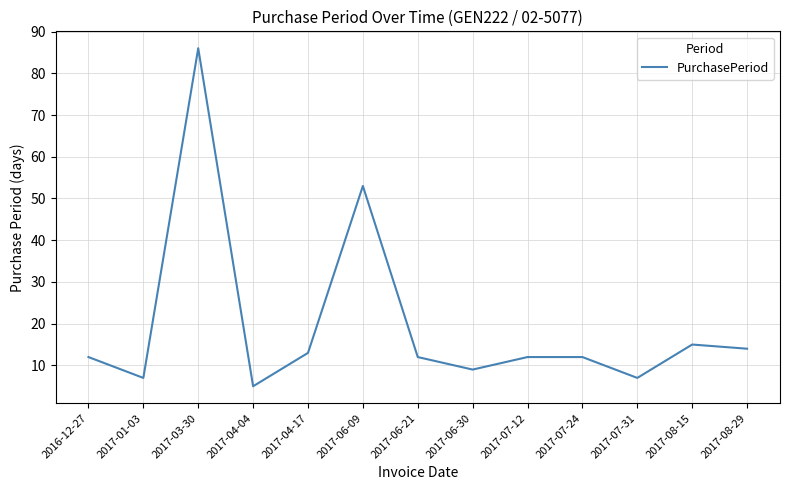

How many lines are shown in the chart?

1